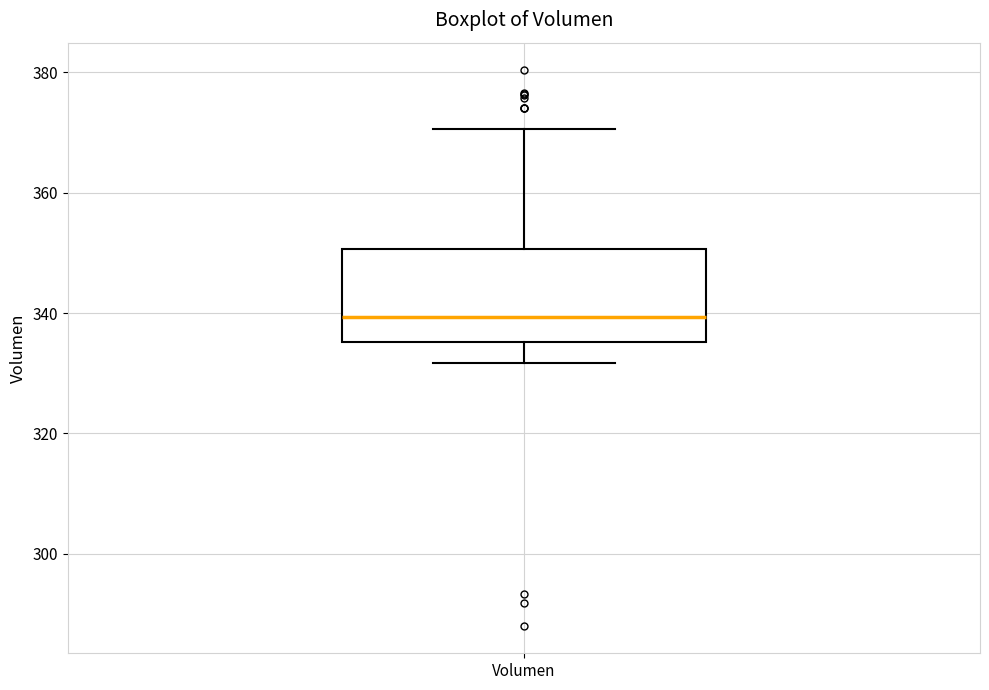

Read this box plot against the y-axis: the position of the median line, the range covered by the box, and the ends of both whiskers. The values are not printed on the chart, so give them approximately, as read against the axis.

median 340, box 336 to 350, whiskers 332 to 370